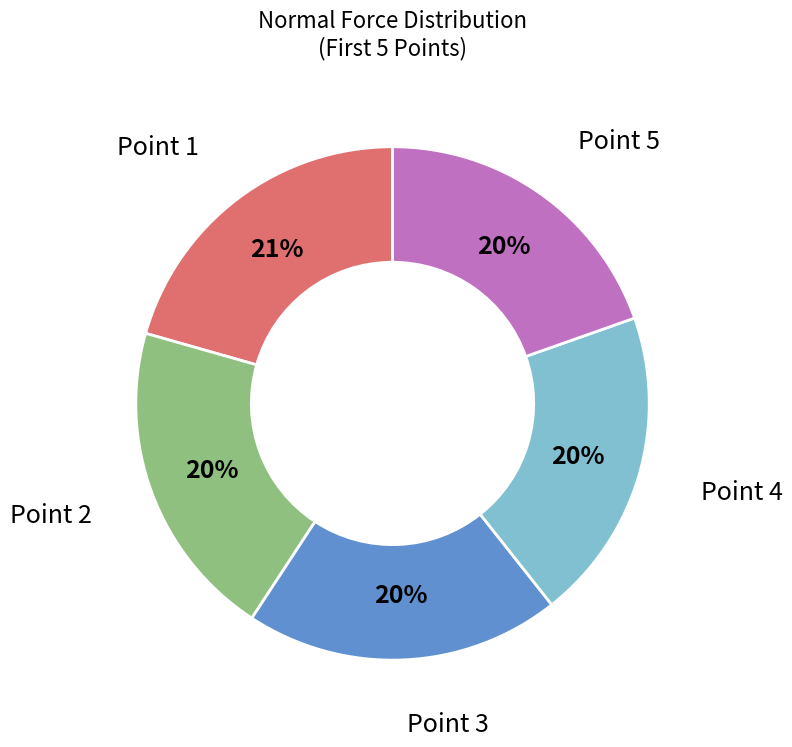

True or false: Point 3 accounts for 32% of the total.

False